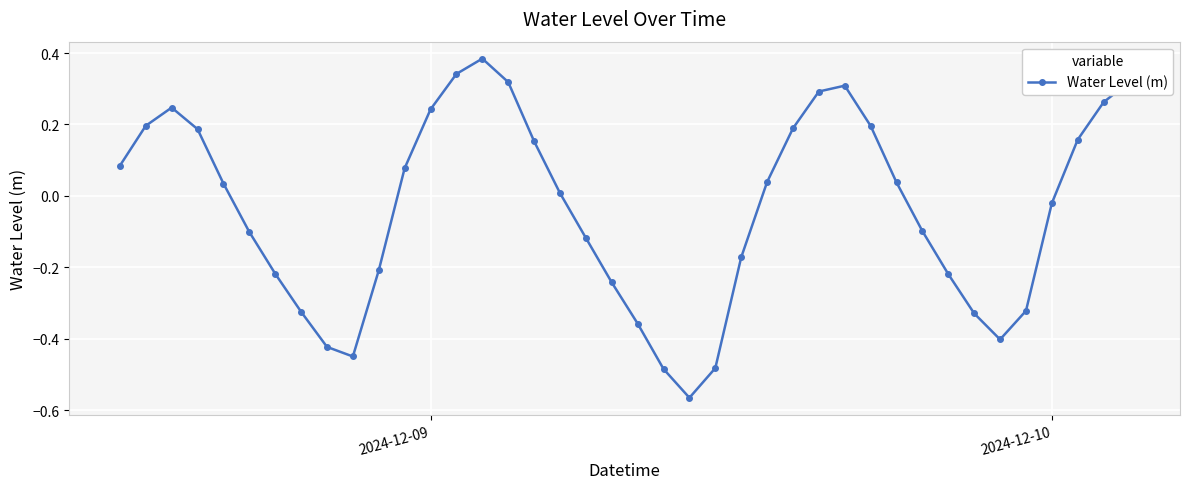

What is the sum of all values?

-1.5